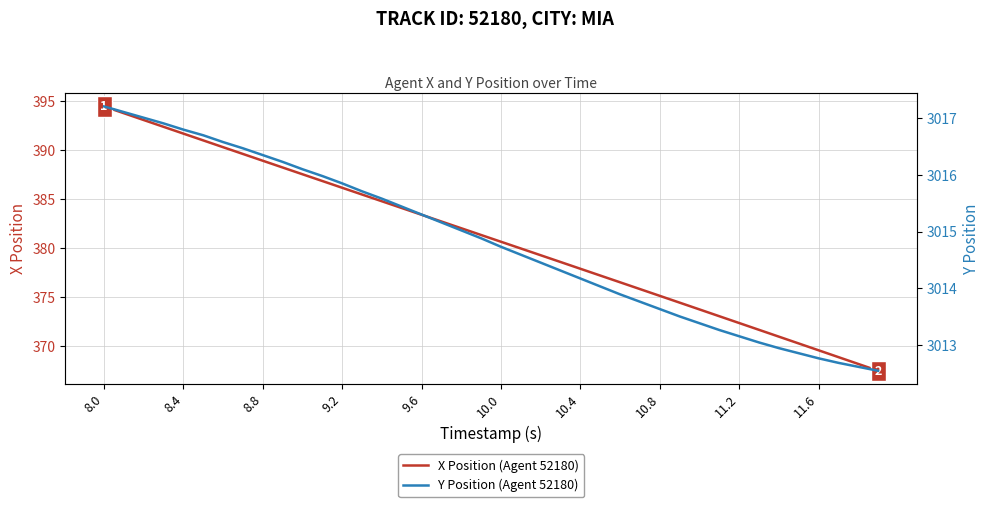

True or false: Y Position (Agent 52180) and X Position (Agent 52180) cross at least once.

False